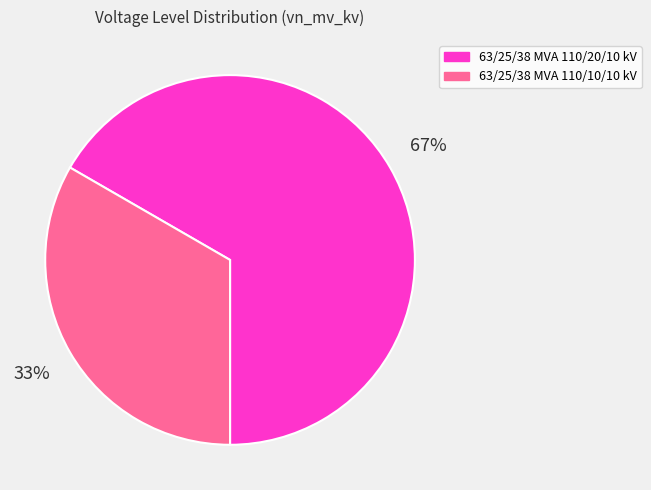

To the nearest percent, what is the average slice percentage?

50%